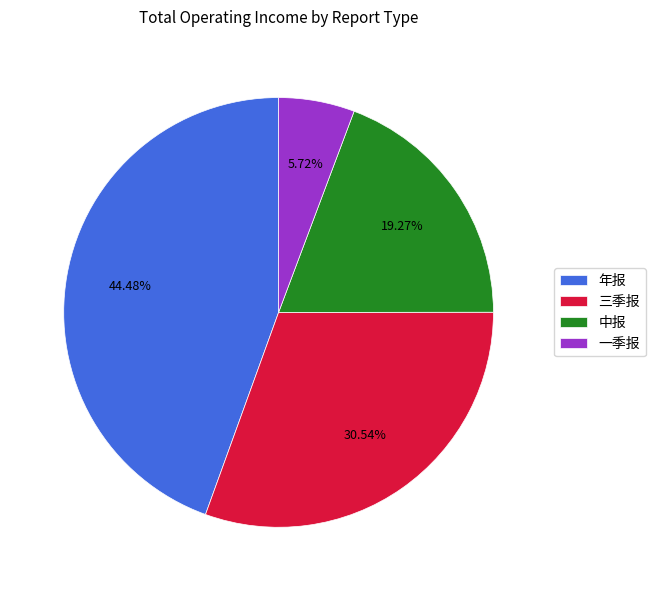

Which has a higher value, 中报 or 年报?

年报